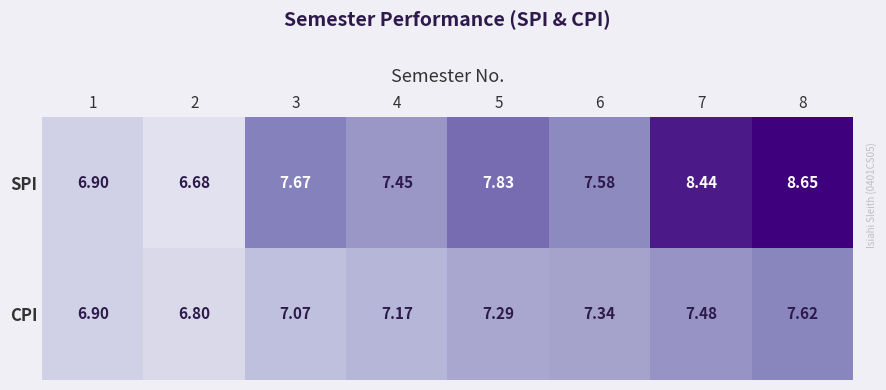

What is the spread (max minus min) of values at 6?

0.2